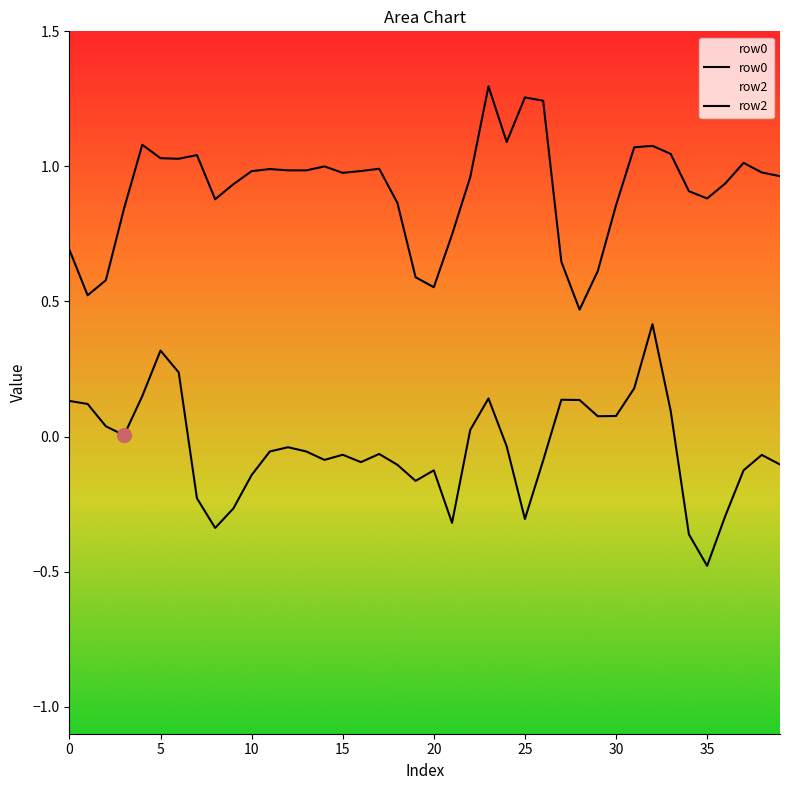

What is the approximate value of row0 at 4?

0.1